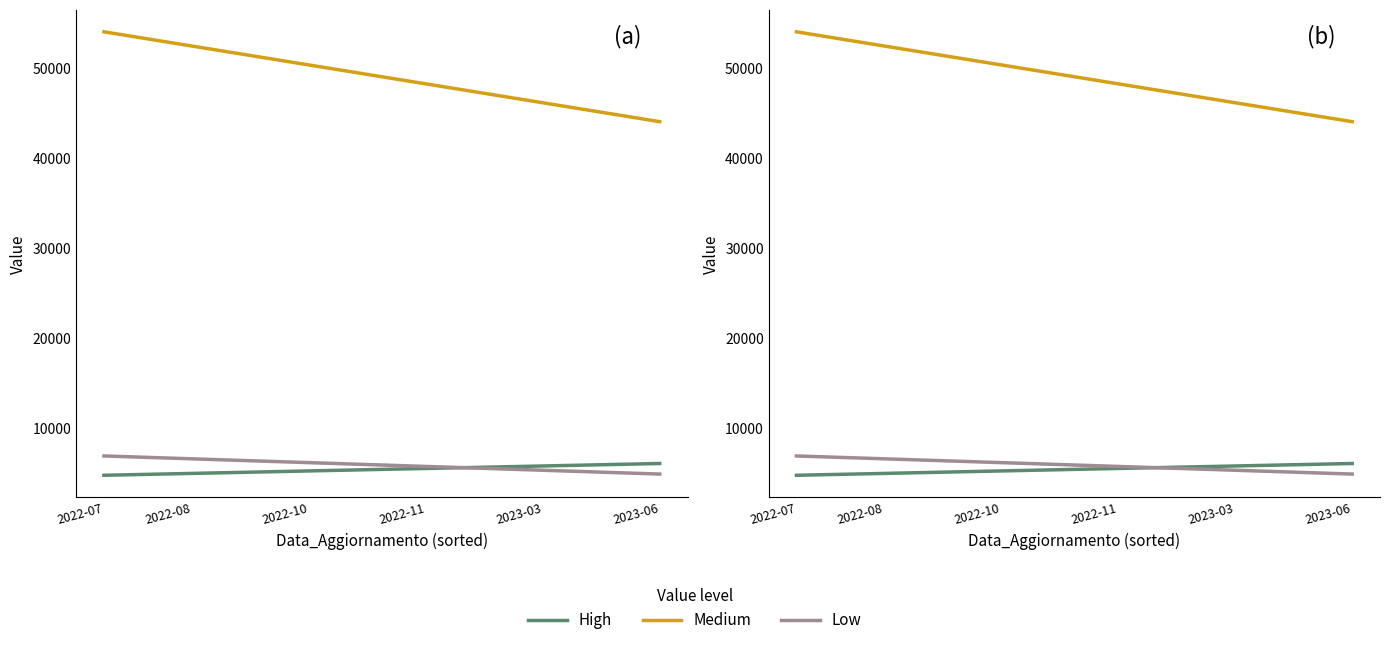

Rank the series by their maximum value, from highest to lowest.

Medium, Low, High